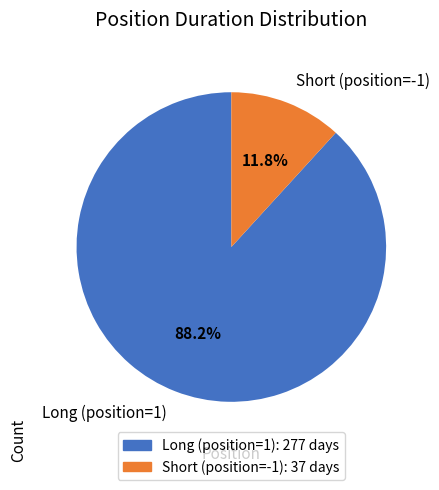

What percentage is NOT represented by Long (position=1)?

11.8%